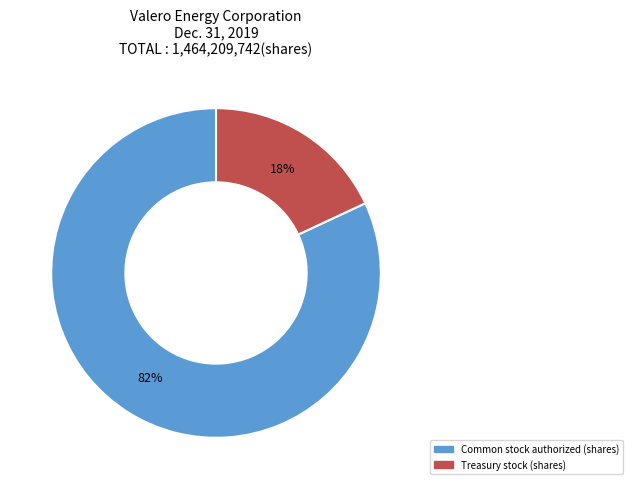

The Common stock authorized (shares) slice represents 82% of the pie. True or false?

True